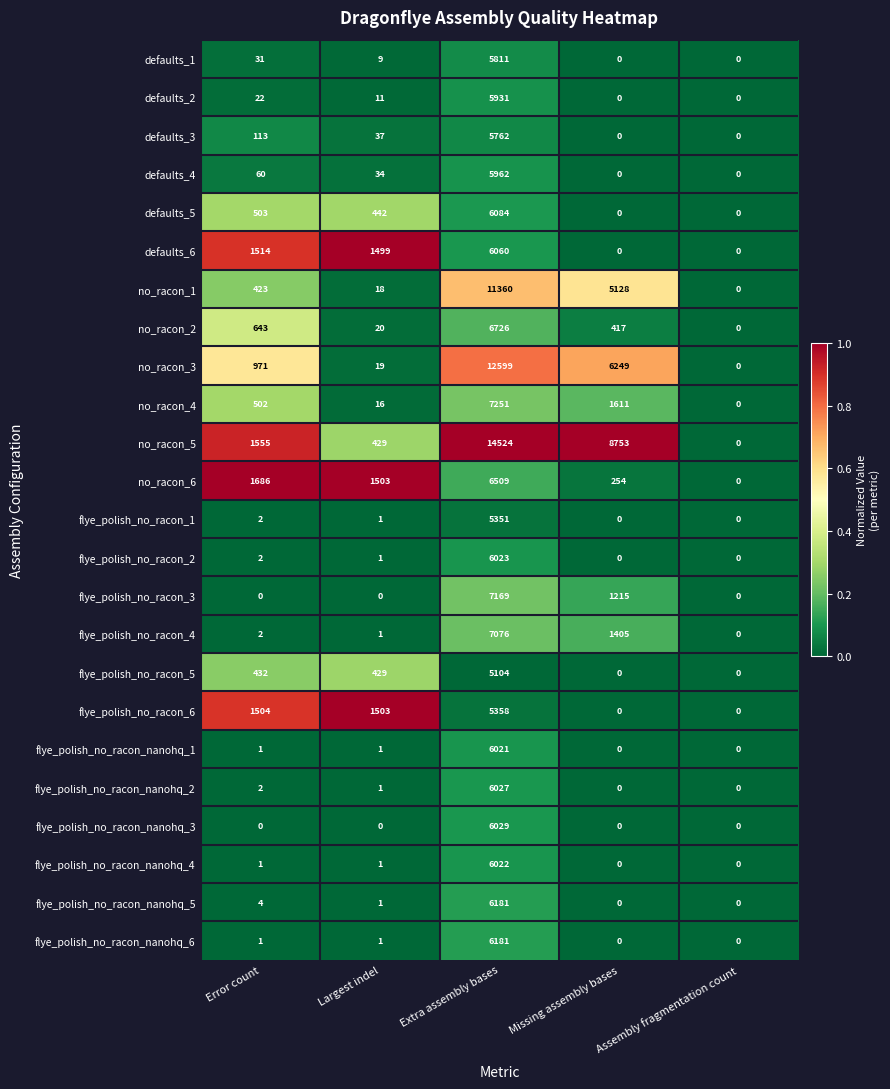

Which series has the largest range (max minus min)?

no_racon_5